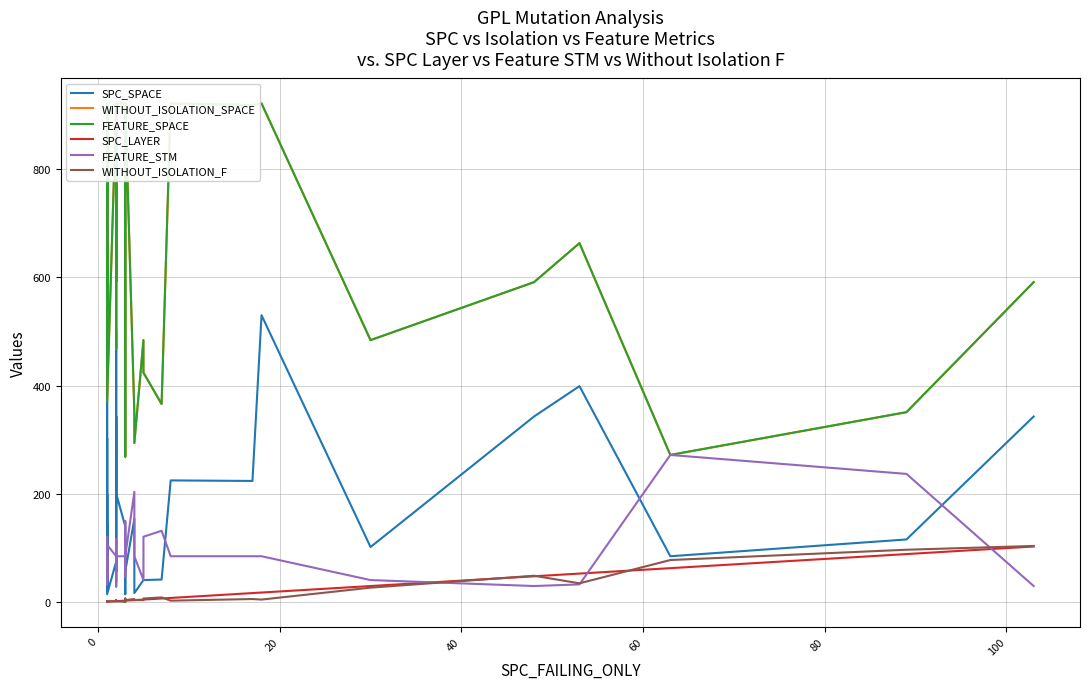

What are all the series names shown in the legend?

SPC_SPACE, WITHOUT_ISOLATION_SPACE, FEATURE_SPACE, SPC_LAYER, FEATURE_STM, WITHOUT_ISOLATION_F